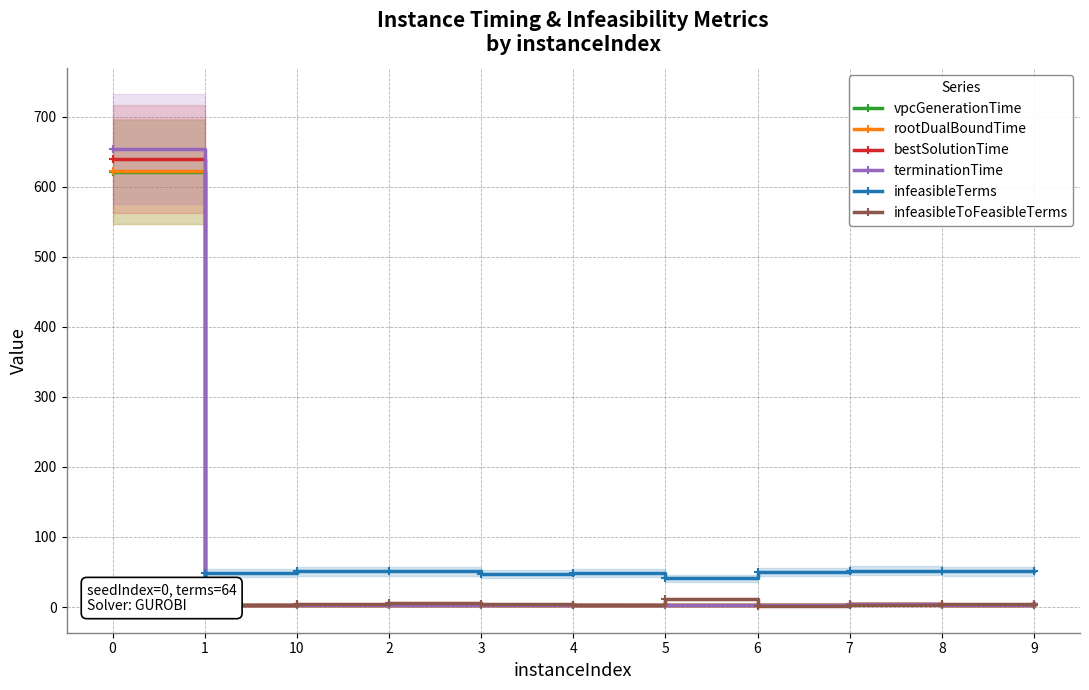

What is the sum of all vpcGenerationTime values?

653.5